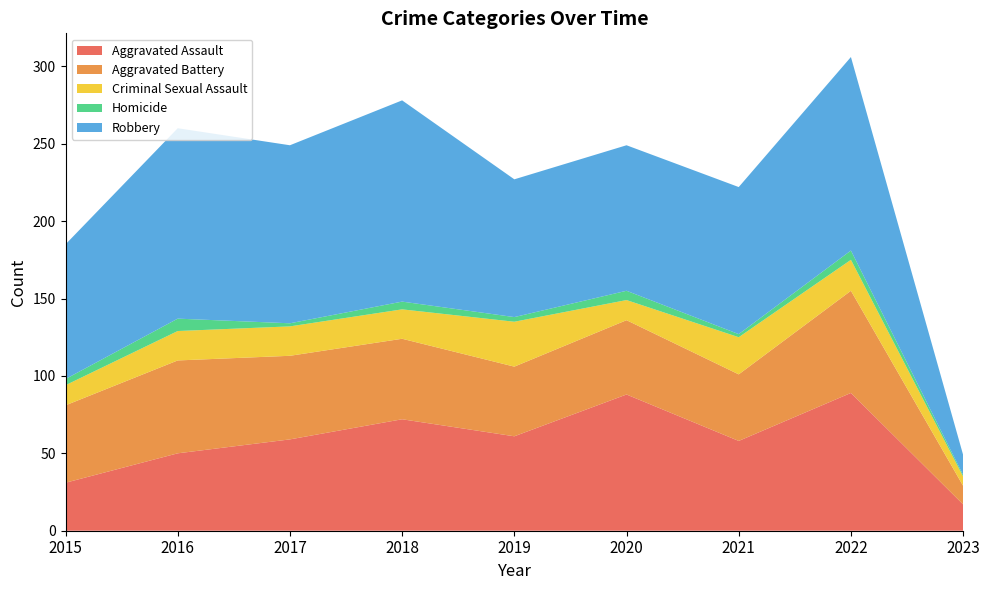

Reading right to left, what are all the values shown in this chart?

Aggravated Assault: 2023=17	2022=89	2021=58	2020=88	2019=61	2018=72	2017=59	2016=50	2015=31
Aggravated Battery: 2023=12	2022=66	2021=43	2020=48	2019=45	2018=52	2017=54	2016=60	2015=50
Criminal Sexual Assault: 2023=6	2022=20	2021=24	2020=13	2019=29	2018=19	2017=19	2016=19	2015=13
Homicide: 2023=1	2022=6	2021=2	2020=6	2019=3	2018=5	2017=2	2016=8	2015=4
Robbery: 2023=13	2022=125	2021=95	2020=94	2019=89	2018=130	2017=115	2016=123	2015=87